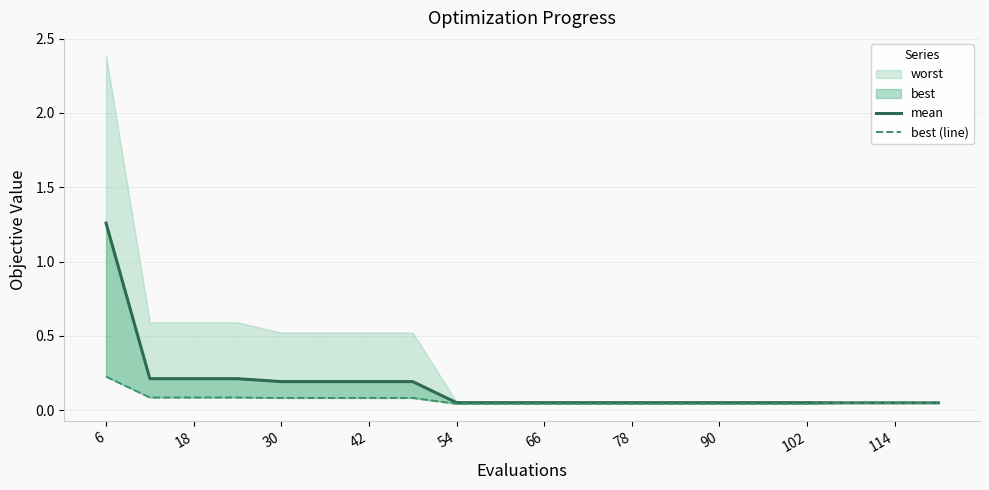

Which category has the lowest value across all series?

54